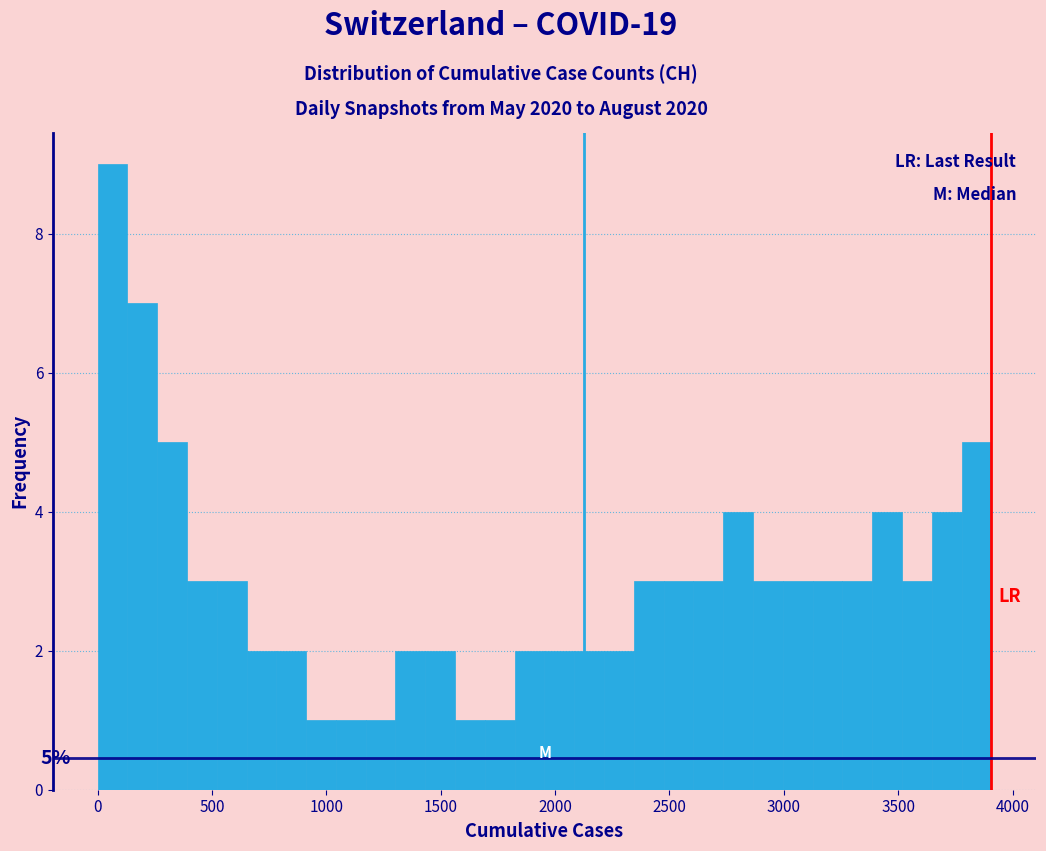

Around what value on the x-axis is the tallest bar? Give the approximate position of its centre, as read against the axis.

50